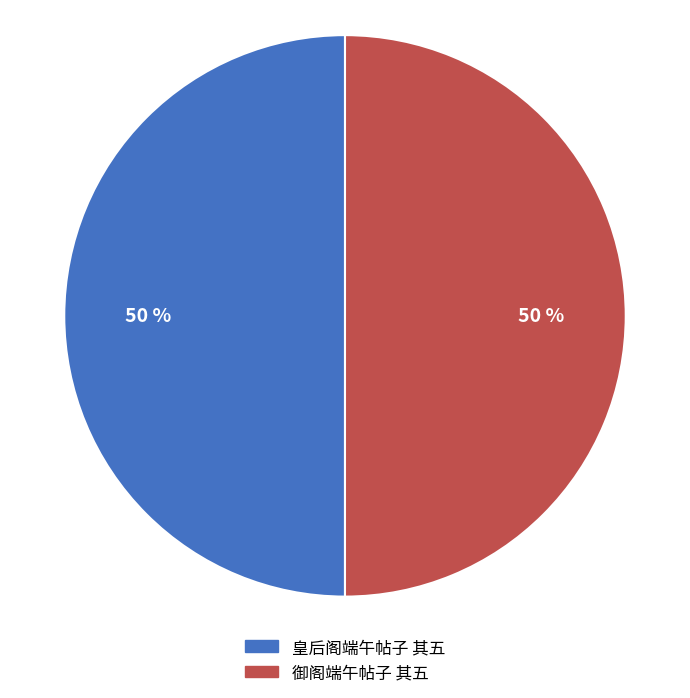

To the nearest percent, what percentage of the pie is 御阁端午帖子 其五?

50%